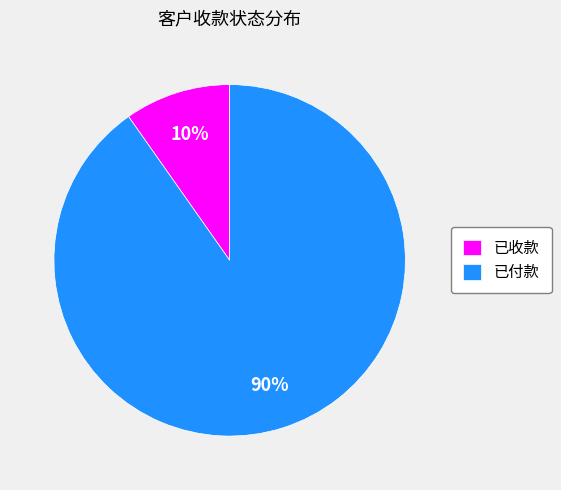

To the nearest percent, what is the difference between the 已收款 and 已付款 slice percentages?

80%